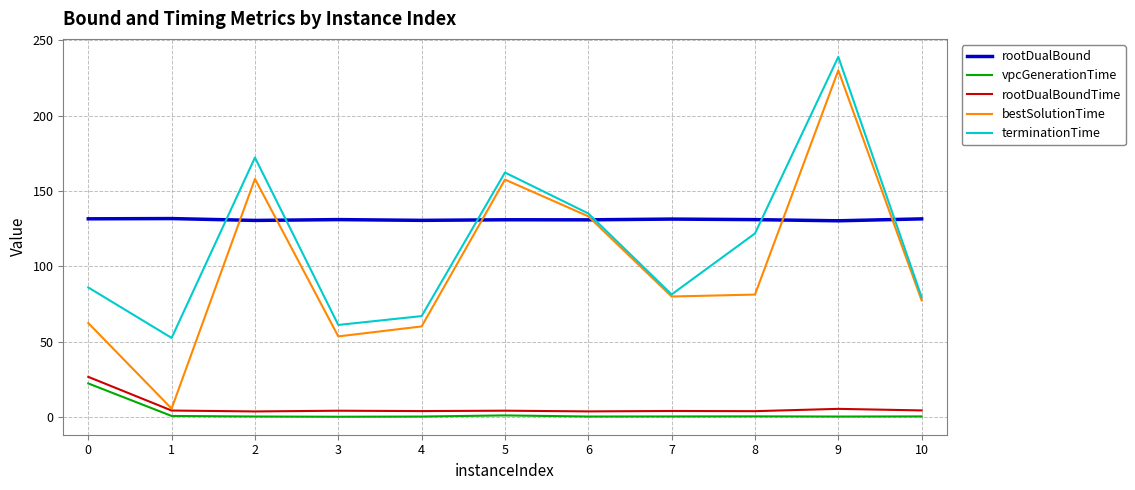

The rootDualBound series shows 131.3 at 7. True or false?

True